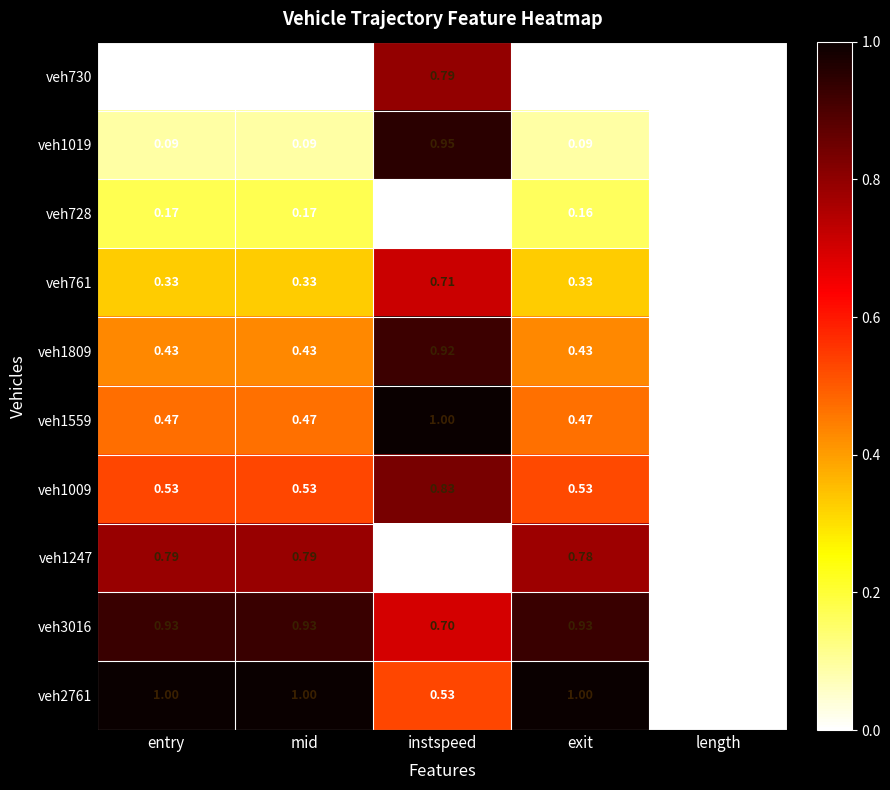

At which label does veh3016 reach its minimum?

length